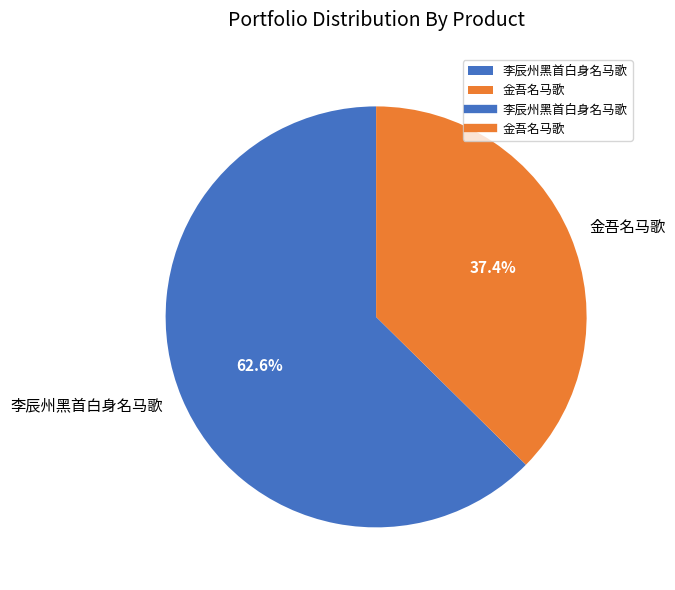

Approximately how many times larger is the value at 李辰州黑首白身名马歌 compared to 金吾名马歌?

1.7